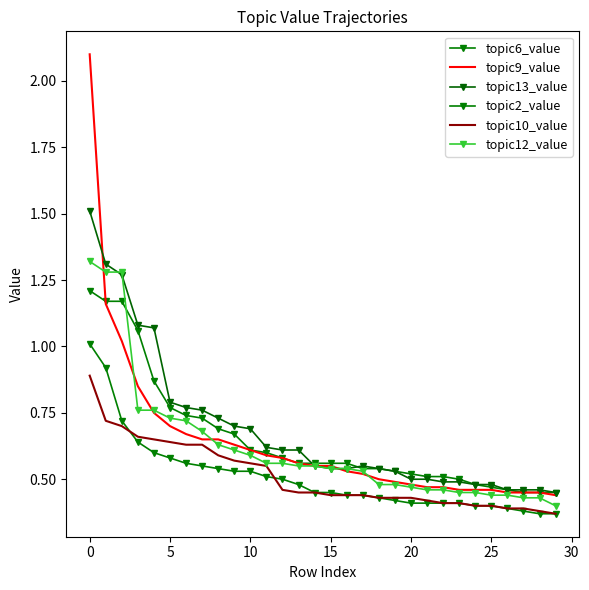

How many distinct data groups are displayed?

6